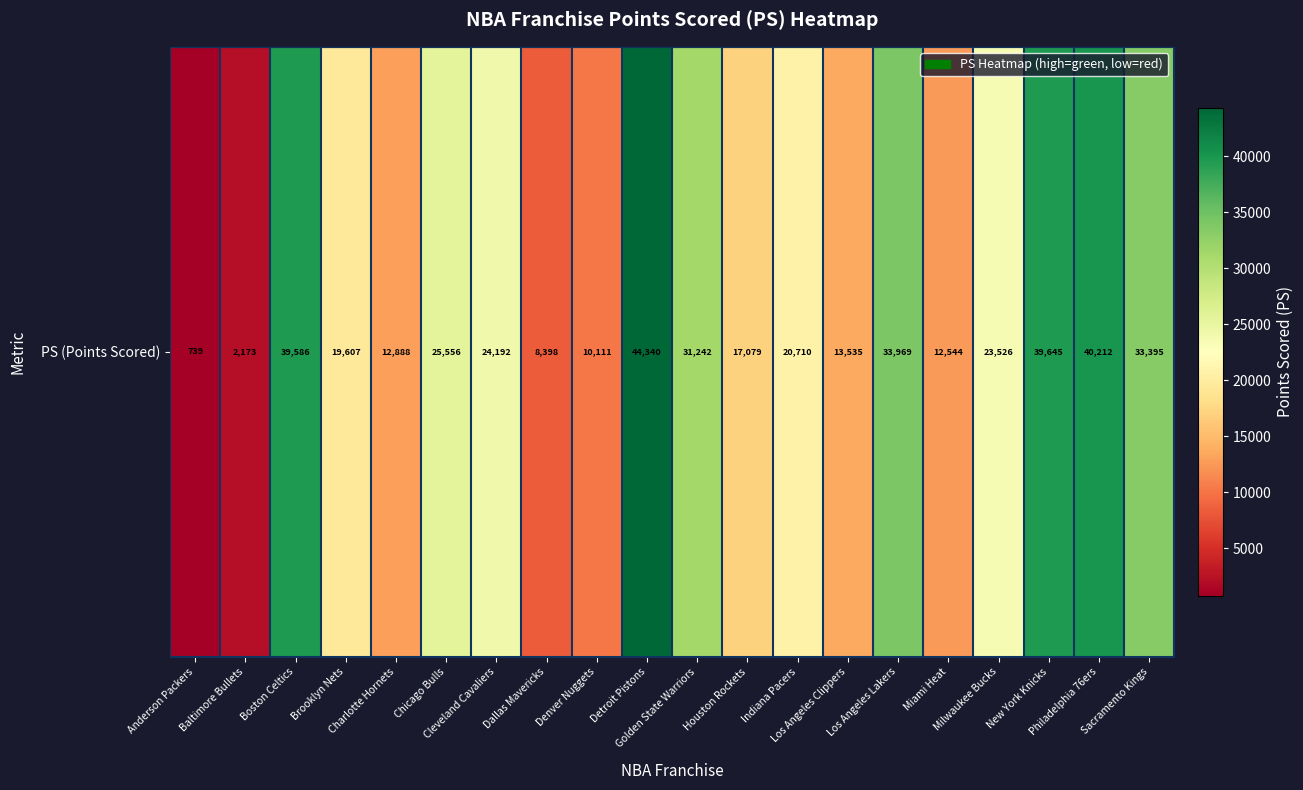

True or false: the data shows 4969 at Dallas Mavericks.

False